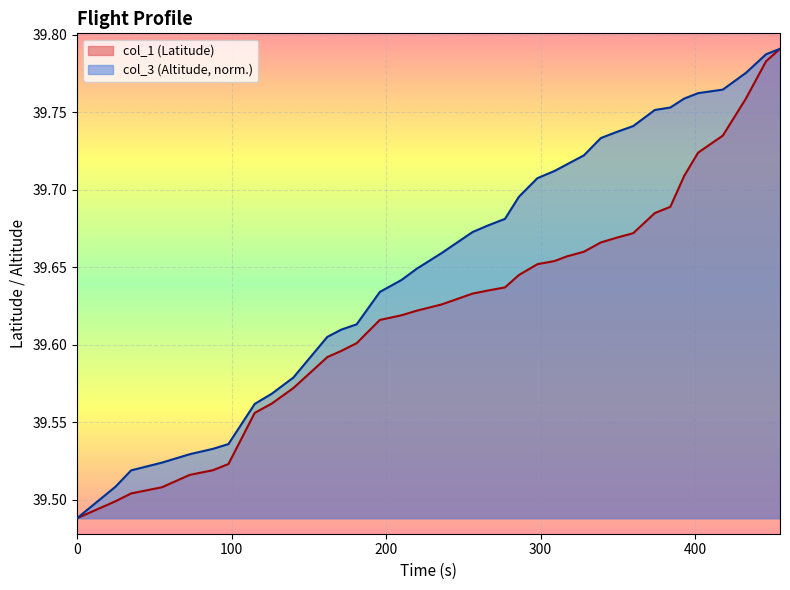

What are all the series names shown in the legend?

col_1 (Latitude), col_3 (Altitude, norm.)